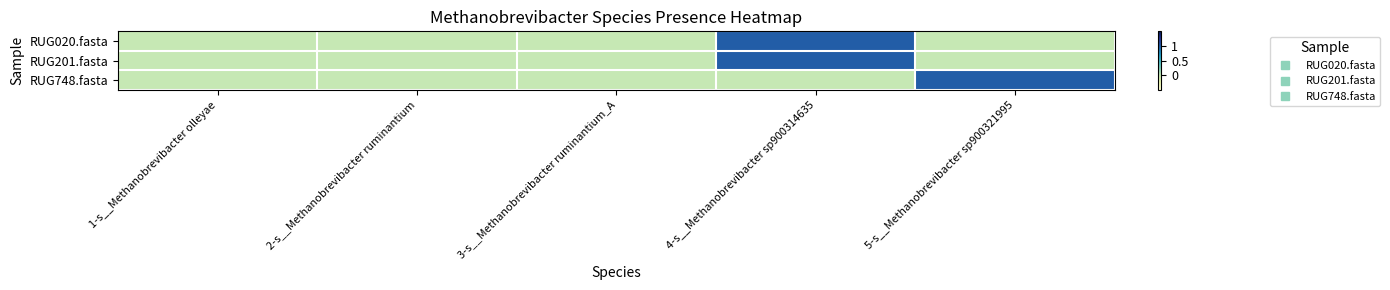

Between 2-s__Methanobrevibacter ruminantium and 1-s__Methanobrevibacter olleyae, which is larger?

2-s__Methanobrevibacter ruminantium